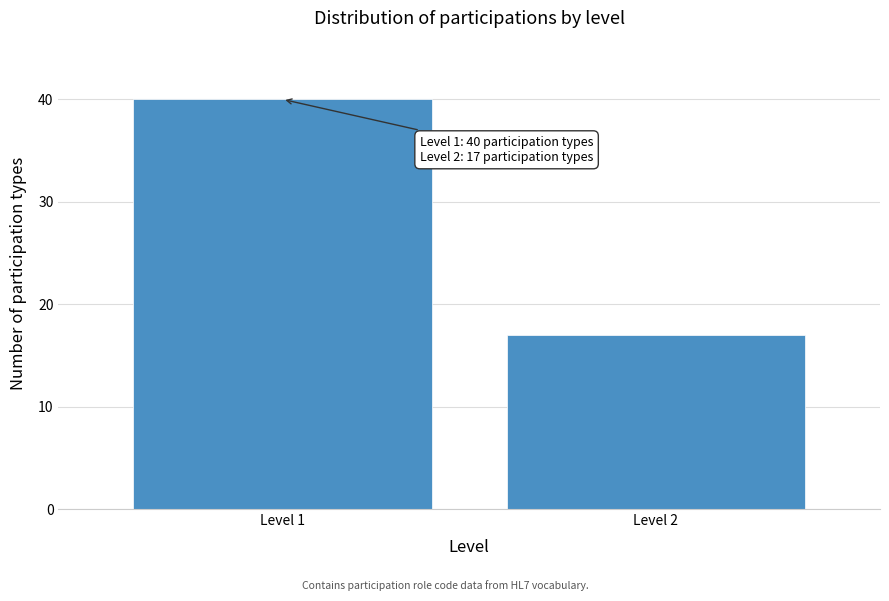

Reading right to left, list all the values displayed in this chart.

Level 2=17	Level 1=40